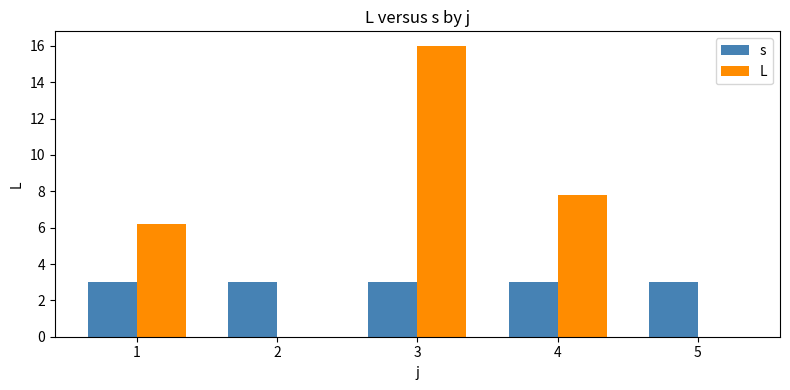

Between 1 and 2, which series saw the biggest shift?

L